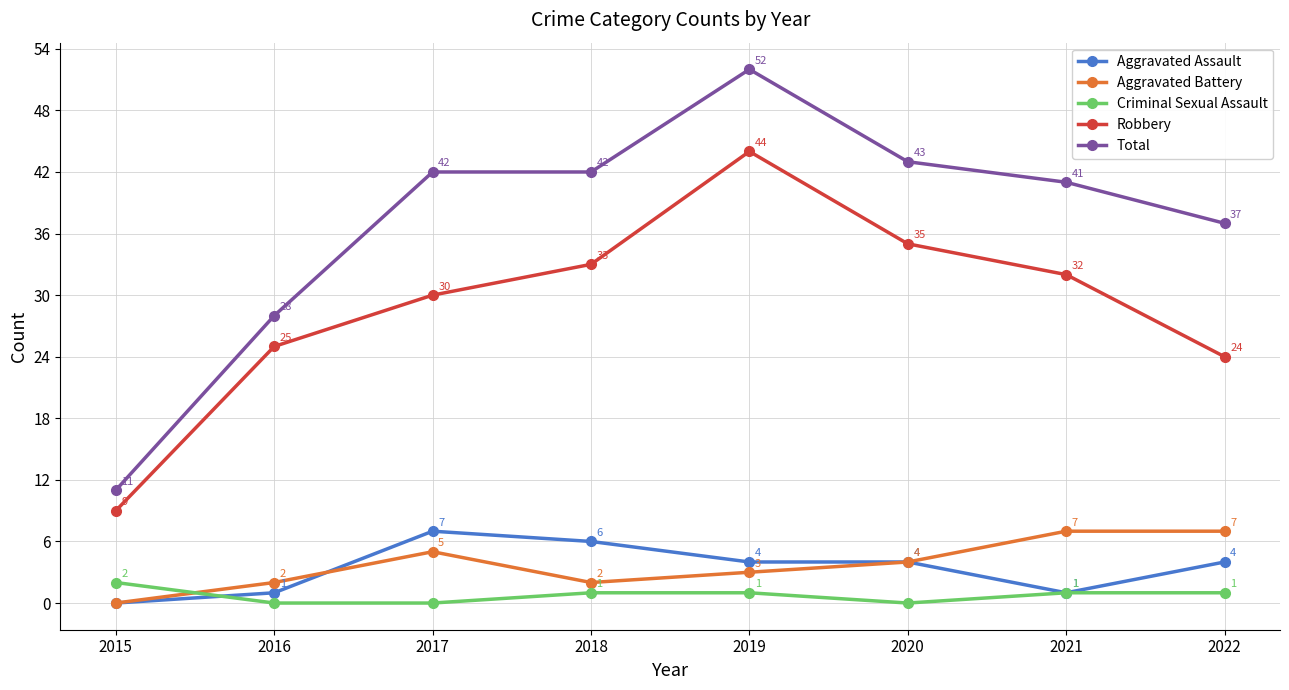

The Robbery series shows 11 at 2022. True or false?

False